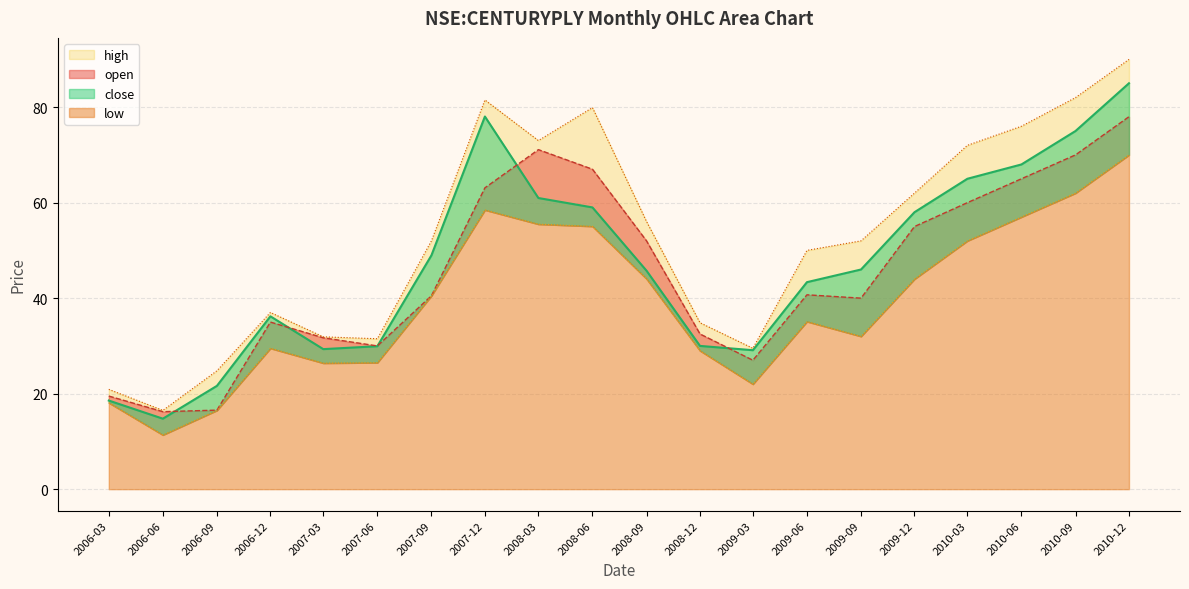

What is the maximum value shown in the chart?

90.0